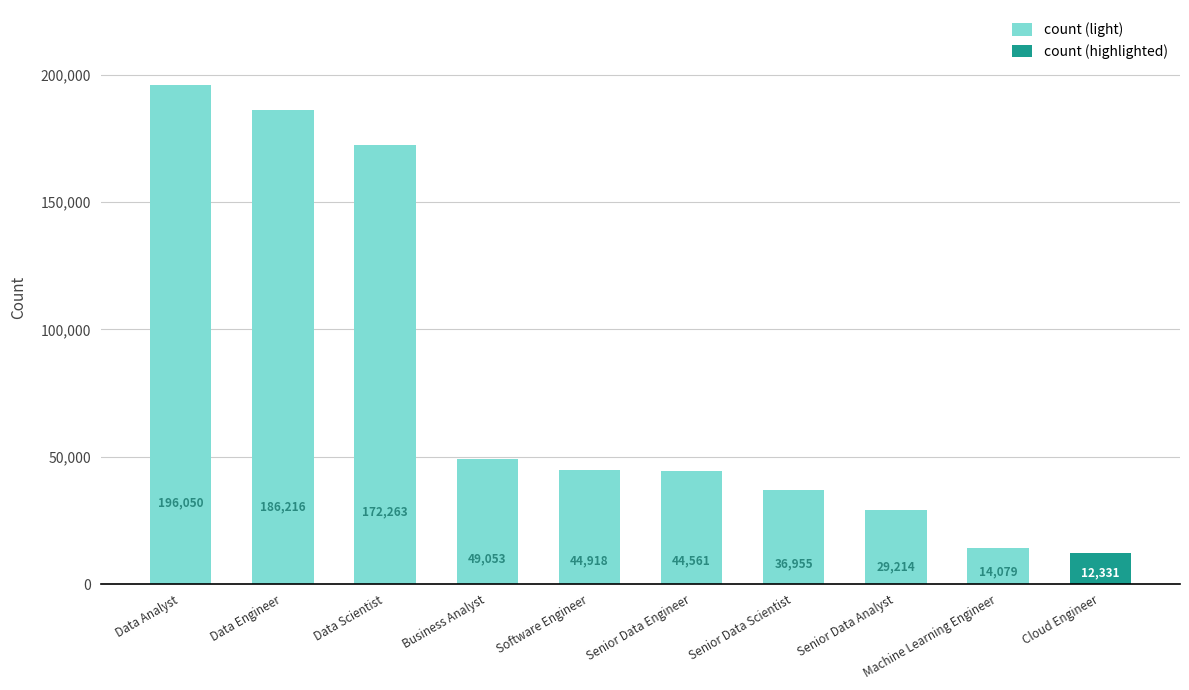

Which has a higher value, Data Analyst or Cloud Engineer?

Data Analyst